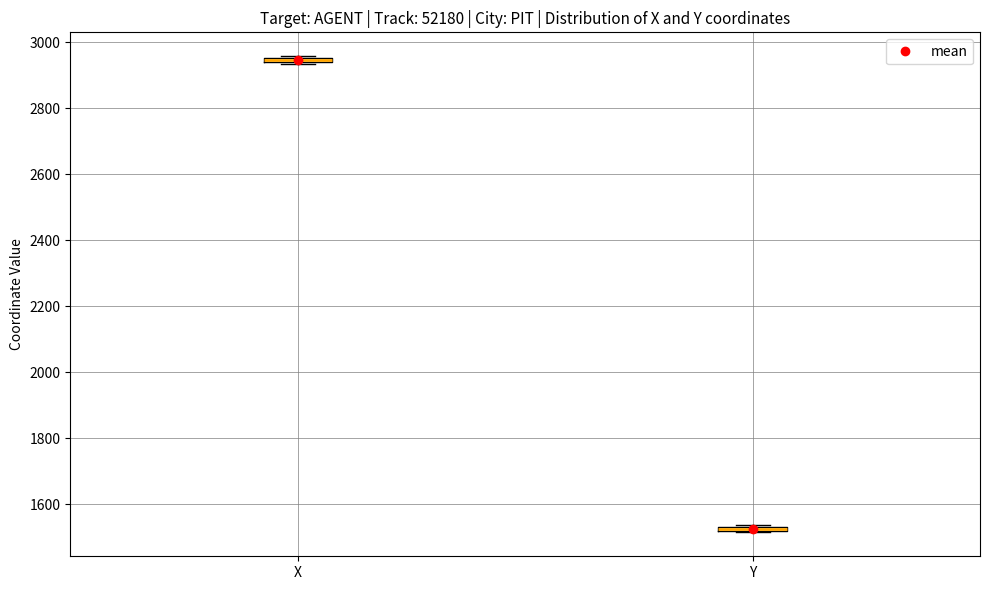

Where is the upper edge of the box for X on the y-axis? The values are not printed on the chart, so give them approximately, as read against the axis.

2960